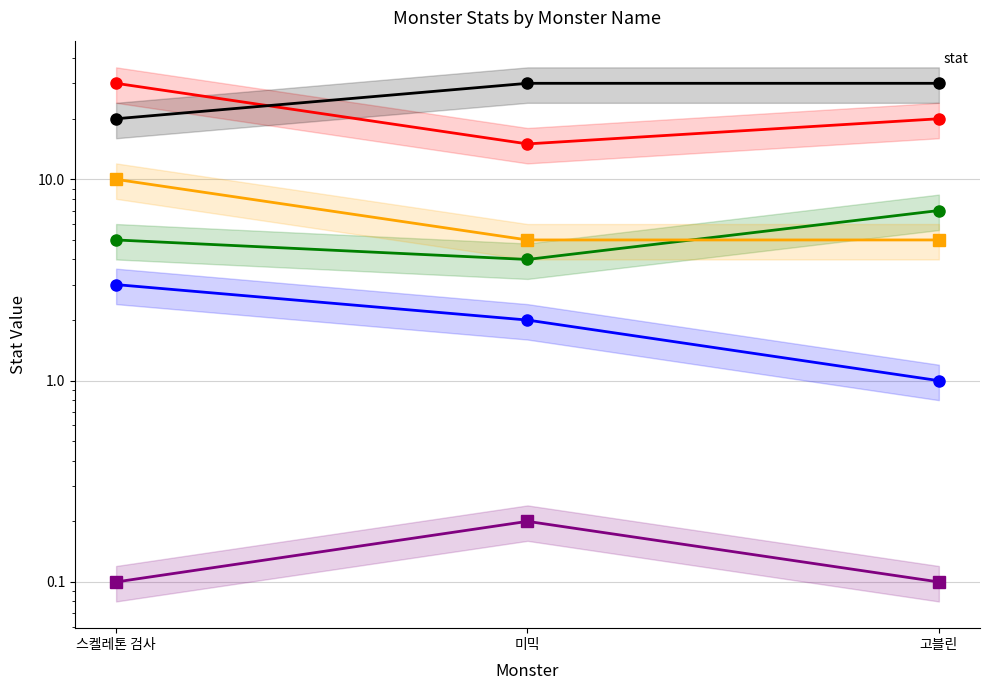

At which label is _monsterHp closest to 22?

고블린